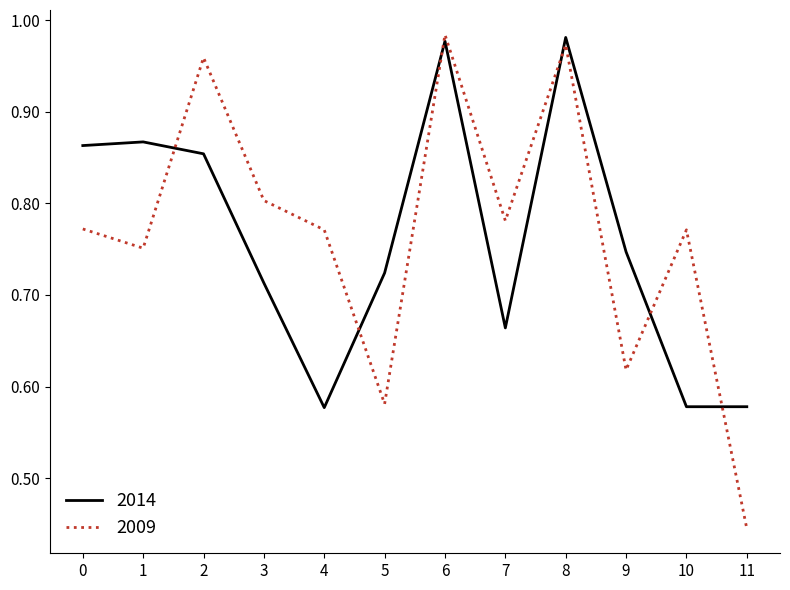

The value of 2009 at 4 is 1.2. True or false?

False